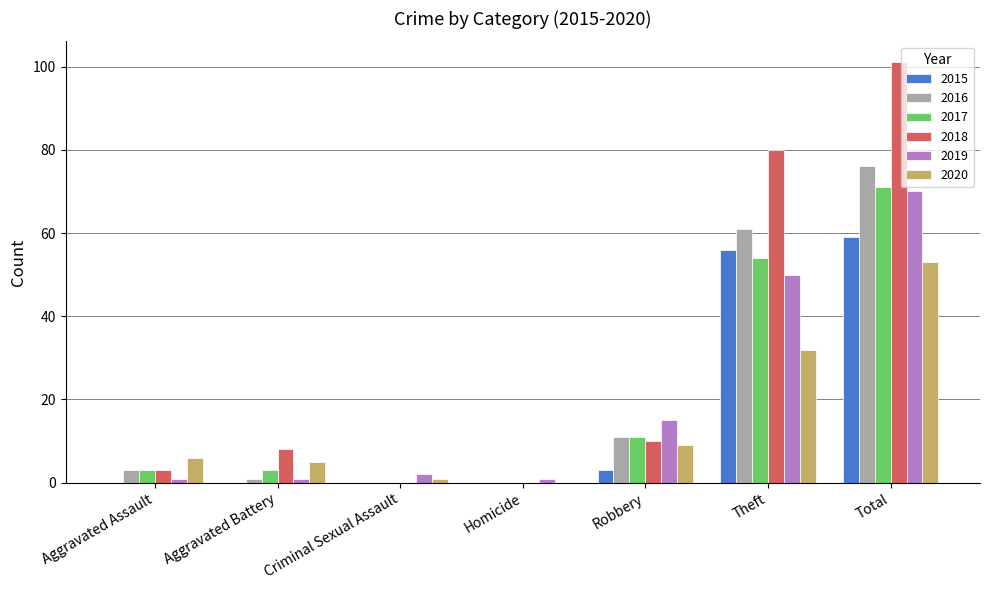

What are all the series names shown in the legend?

2015, 2016, 2017, 2018, 2019, 2020